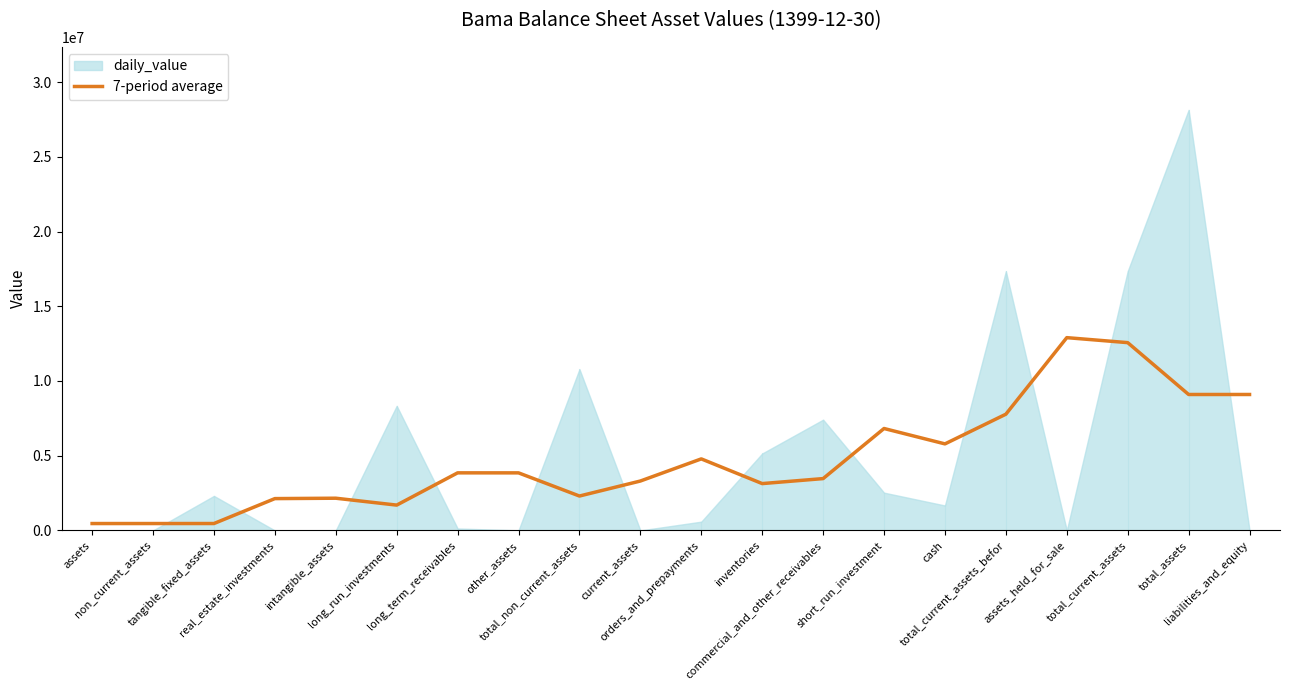

What is the maximum value for 7-period average?

12900279.0